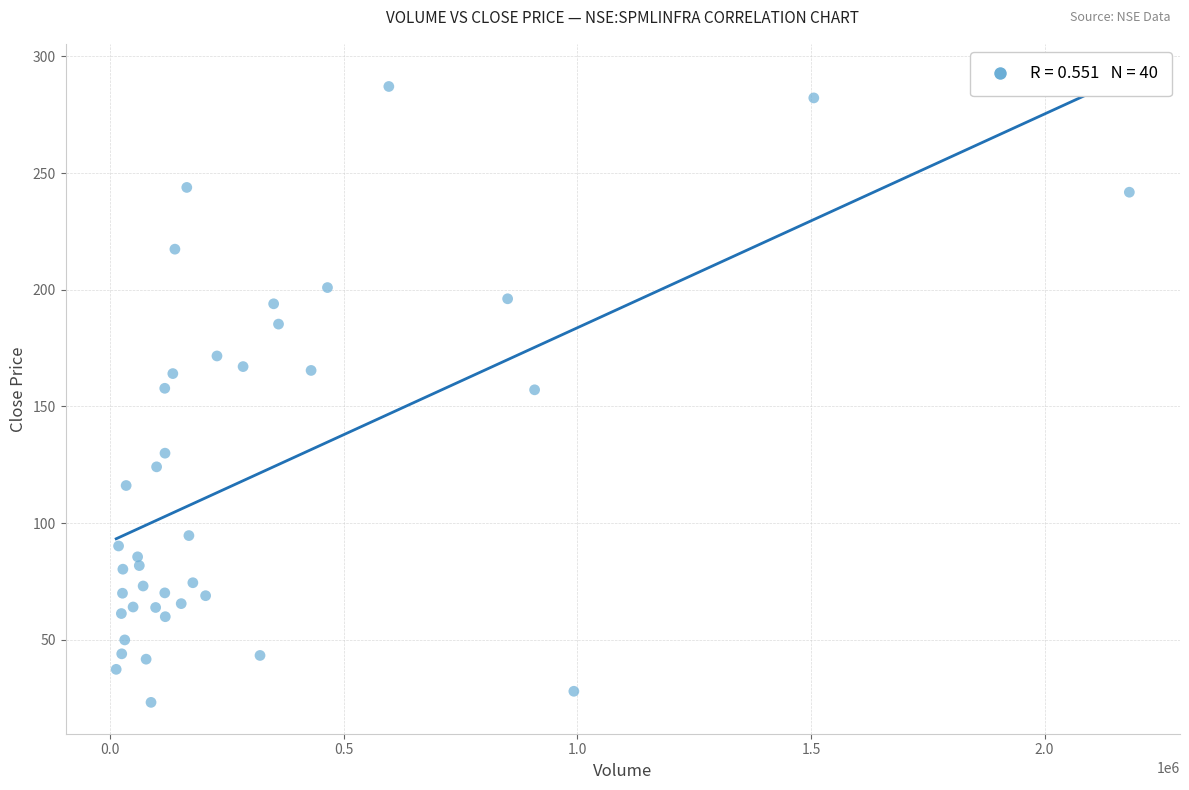

What is the range of Y values (max minus min)?

263.9